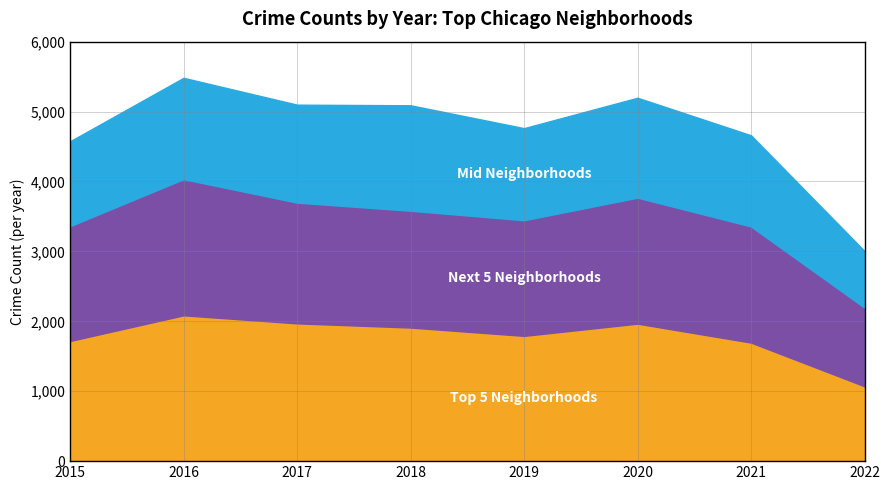

True or false: Next 5 Neighborhoods and Mid Neighborhoods cross at least once.

False